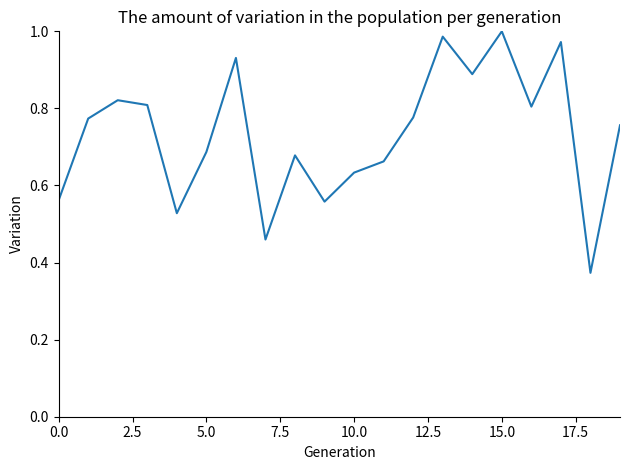

What is the value of the 12th point from the left?

0.7